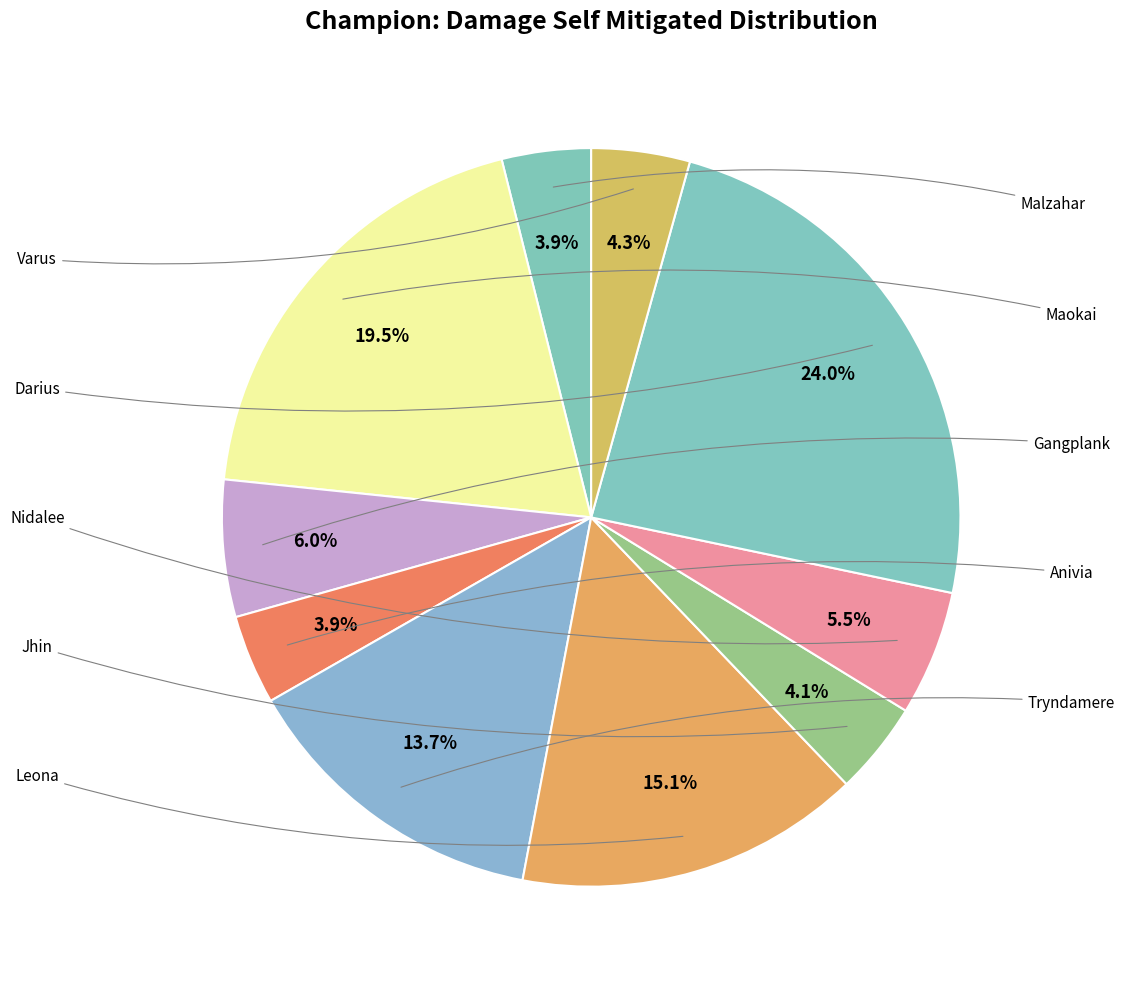

How many segments does this pie chart have?

10